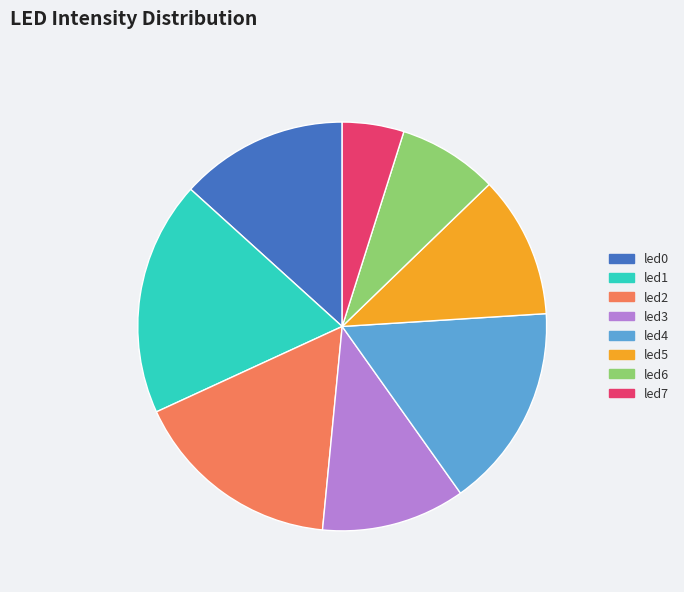

True or false: led5 accounts for 24% of the total.

False